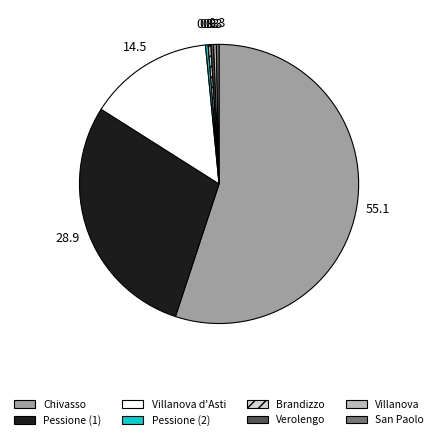

Is there any slice that represents more than half of the pie?

Yes